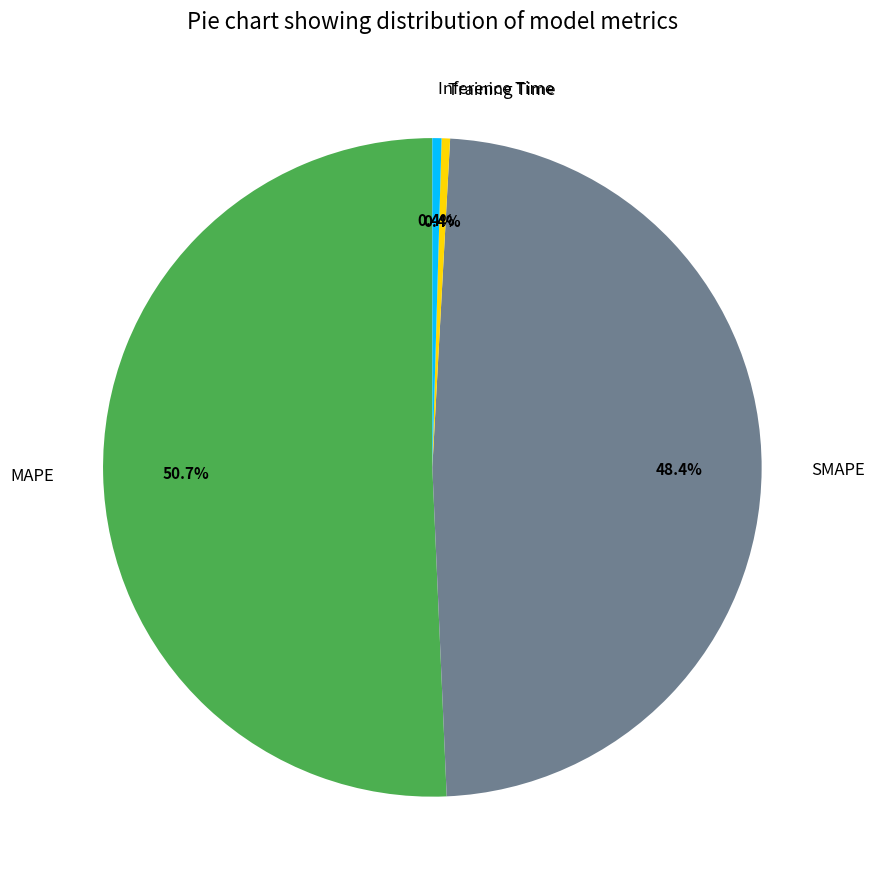

How many slices are in this pie chart?

4